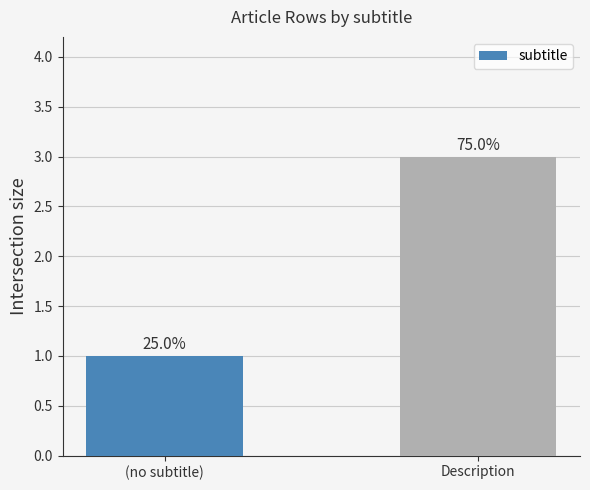

What is the label of the 2nd bar from the left?

Description